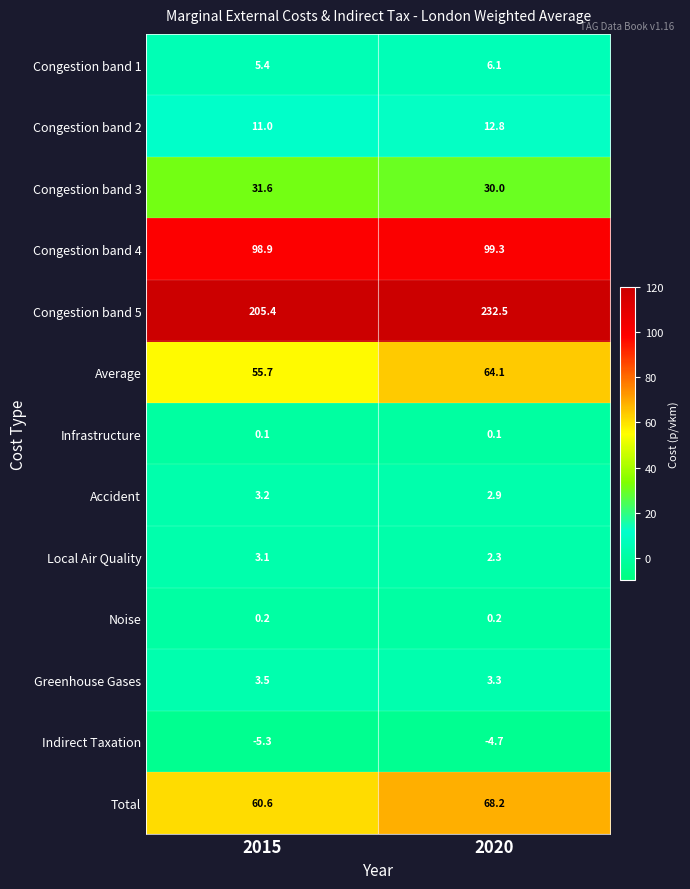

Read the Total value at 2020.

68.2